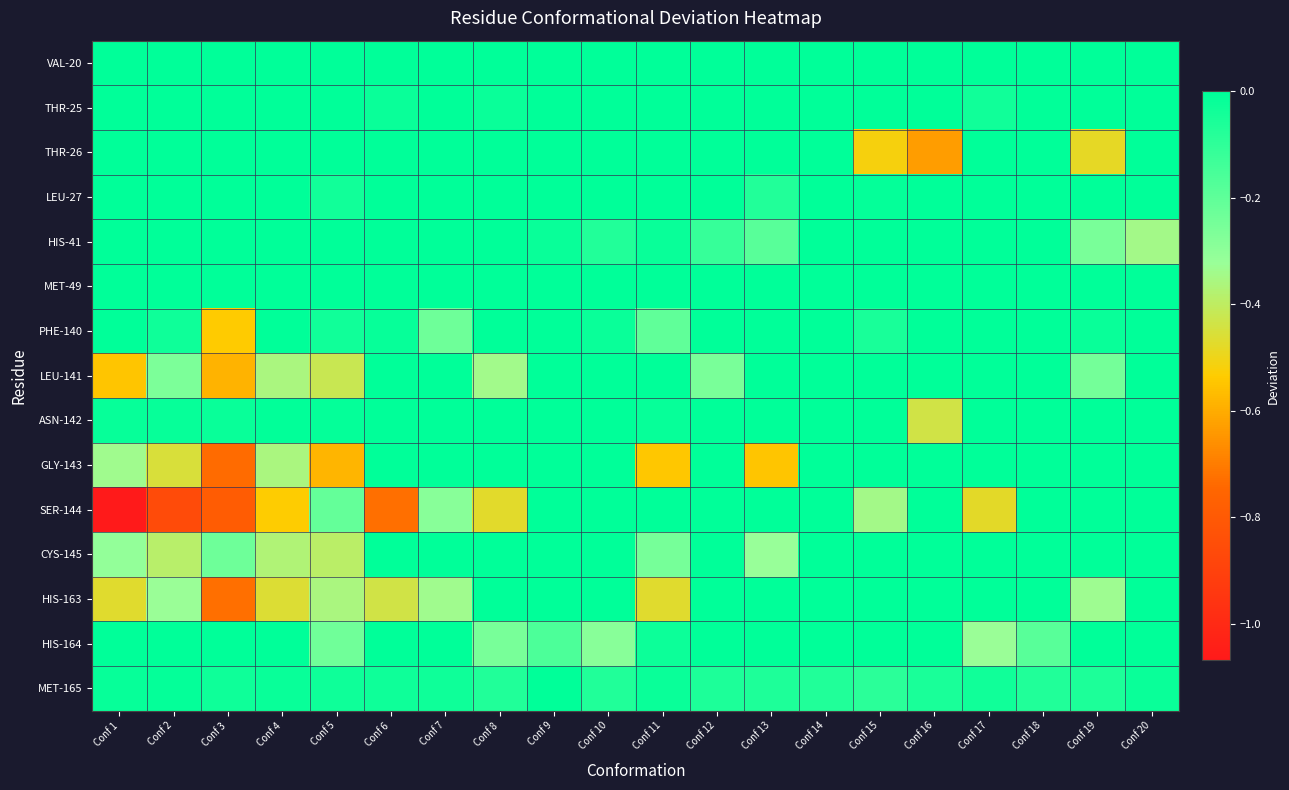

Reading right to left, transcribe all the data shown in this chart.

VAL-20: Conf 20=0.0	Conf 19=0.0	Conf 18=0.0	Conf 17=0.0	Conf 16=0.0	Conf 15=0.0	Conf 14=0.0	Conf 13=0.0	Conf 12=0.0	Conf 11=0.0	Conf 10=0.0	Conf 9=0.0	Conf 8=0.0	Conf 7=0.0	Conf 6=0.0	Conf 5=0.0	Conf 4=0.0	Conf 3=0.0	Conf 2=0.0	Conf 1=0.0
THR-25: Conf 20=0.0	Conf 19=0.0	Conf 18=-0.0	Conf 17=-0.0	Conf 16=0.0	Conf 15=0.0	Conf 14=0.0	Conf 13=0.0	Conf 12=0.0	Conf 11=0.0	Conf 10=0.0	Conf 9=0.0	Conf 8=-0.0	Conf 7=0.0	Conf 6=-0.0	Conf 5=0.0	Conf 4=0.0	Conf 3=0.0	Conf 2=0.0	Conf 1=0.0
THR-26: Conf 20=0.0	Conf 19=-0.5	Conf 18=0.0	Conf 17=0.0	Conf 16=-0.6	Conf 15=-0.5	Conf 14=0.0	Conf 13=0.0	Conf 12=0.0	Conf 11=0.0	Conf 10=0.0	Conf 9=0.0	Conf 8=0.0	Conf 7=0.0	Conf 6=0.0	Conf 5=0.0	Conf 4=0.0	Conf 3=0.0	Conf 2=0.0	Conf 1=0.0
LEU-27: Conf 20=0.0	Conf 19=0.0	Conf 18=0.0	Conf 17=0.0	Conf 16=0.0	Conf 15=-0.0	Conf 14=0.0	Conf 13=-0.1	Conf 12=0.0	Conf 11=0.0	Conf 10=0.0	Conf 9=0.0	Conf 8=0.0	Conf 7=0.0	Conf 6=0.0	Conf 5=-0.0	Conf 4=0.0	Conf 3=0.0	Conf 2=0.0	Conf 1=0.0
HIS-41: Conf 20=-0.3	Conf 19=-0.3	Conf 18=0.0	Conf 17=0.0	Conf 16=0.0	Conf 15=-0.0	Conf 14=0.0	Conf 13=-0.2	Conf 12=-0.1	Conf 11=-0.0	Conf 10=-0.1	Conf 9=-0.0	Conf 8=0.0	Conf 7=0.0	Conf 6=0.0	Conf 5=0.0	Conf 4=0.0	Conf 3=0.0	Conf 2=0.0	Conf 1=0.0
MET-49: Conf 20=0.0	Conf 19=-0.0	Conf 18=0.0	Conf 17=0.0	Conf 16=0.0	Conf 15=0.0	Conf 14=0.0	Conf 13=0.0	Conf 12=0.0	Conf 11=0.0	Conf 10=0.0	Conf 9=0.0	Conf 8=0.0	Conf 7=0.0	Conf 6=0.0	Conf 5=0.0	Conf 4=0.0	Conf 3=0.0	Conf 2=0.0	Conf 1=0.0
PHE-140: Conf 20=0.0	Conf 19=-0.0	Conf 18=0.0	Conf 17=0.0	Conf 16=0.0	Conf 15=-0.1	Conf 14=0.0	Conf 13=0.0	Conf 12=0.0	Conf 11=-0.2	Conf 10=-0.0	Conf 9=0.0	Conf 8=0.0	Conf 7=-0.2	Conf 6=-0.0	Conf 5=-0.0	Conf 4=0.0	Conf 3=-0.5	Conf 2=-0.0	Conf 1=0.0
LEU-141: Conf 20=0.0	Conf 19=-0.2	Conf 18=0.0	Conf 17=0.0	Conf 16=0.0	Conf 15=0.0	Conf 14=0.0	Conf 13=0.0	Conf 12=-0.3	Conf 11=0.0	Conf 10=0.0	Conf 9=0.0	Conf 8=-0.3	Conf 7=0.0	Conf 6=0.0	Conf 5=-0.4	Conf 4=-0.4	Conf 3=-0.6	Conf 2=-0.3	Conf 1=-0.5
ASN-142: Conf 20=0.0	Conf 19=0.0	Conf 18=0.0	Conf 17=0.0	Conf 16=-0.4	Conf 15=0.0	Conf 14=0.0	Conf 13=0.0	Conf 12=0.0	Conf 11=-0.0	Conf 10=0.0	Conf 9=0.0	Conf 8=0.0	Conf 7=0.0	Conf 6=0.0	Conf 5=-0.0	Conf 4=-0.0	Conf 3=-0.0	Conf 2=-0.0	Conf 1=-0.0
GLY-143: Conf 20=0.0	Conf 19=0.0	Conf 18=0.0	Conf 17=0.0	Conf 16=0.0	Conf 15=0.0	Conf 14=0.0	Conf 13=-0.5	Conf 12=0.0	Conf 11=-0.5	Conf 10=0.0	Conf 9=0.0	Conf 8=0.0	Conf 7=0.0	Conf 6=0.0	Conf 5=-0.6	Conf 4=-0.4	Conf 3=-0.7	Conf 2=-0.5	Conf 1=-0.3
SER-144: Conf 20=0.0	Conf 19=0.0	Conf 18=0.0	Conf 17=-0.5	Conf 16=0.0	Conf 15=-0.3	Conf 14=0.0	Conf 13=0.0	Conf 12=0.0	Conf 11=0.0	Conf 10=0.0	Conf 9=0.0	Conf 8=-0.5	Conf 7=-0.3	Conf 6=-0.7	Conf 5=-0.2	Conf 4=-0.5	Conf 3=-0.8	Conf 2=-0.9	Conf 1=-1.1
CYS-145: Conf 20=0.0	Conf 19=0.0	Conf 18=0.0	Conf 17=0.0	Conf 16=0.0	Conf 15=0.0	Conf 14=0.0	Conf 13=-0.3	Conf 12=0.0	Conf 11=-0.2	Conf 10=0.0	Conf 9=0.0	Conf 8=0.0	Conf 7=0.0	Conf 6=0.0	Conf 5=-0.4	Conf 4=-0.4	Conf 3=-0.2	Conf 2=-0.4	Conf 1=-0.3
HIS-163: Conf 20=0.0	Conf 19=-0.3	Conf 18=0.0	Conf 17=0.0	Conf 16=0.0	Conf 15=0.0	Conf 14=0.0	Conf 13=0.0	Conf 12=0.0	Conf 11=-0.5	Conf 10=0.0	Conf 9=0.0	Conf 8=0.0	Conf 7=-0.3	Conf 6=-0.4	Conf 5=-0.4	Conf 4=-0.5	Conf 3=-0.7	Conf 2=-0.3	Conf 1=-0.5
HIS-164: Conf 20=0.0	Conf 19=0.0	Conf 18=-0.2	Conf 17=-0.3	Conf 16=0.0	Conf 15=0.0	Conf 14=0.0	Conf 13=0.0	Conf 12=0.0	Conf 11=-0.0	Conf 10=-0.3	Conf 9=-0.2	Conf 8=-0.3	Conf 7=0.0	Conf 6=0.0	Conf 5=-0.2	Conf 4=0.0	Conf 3=0.0	Conf 2=0.0	Conf 1=0.0
MET-165: Conf 20=-0.0	Conf 19=-0.1	Conf 18=-0.1	Conf 17=-0.0	Conf 16=-0.1	Conf 15=-0.1	Conf 14=-0.1	Conf 13=-0.1	Conf 12=-0.1	Conf 11=-0.0	Conf 10=-0.1	Conf 9=-0.0	Conf 8=-0.1	Conf 7=-0.0	Conf 6=-0.0	Conf 5=-0.0	Conf 4=-0.0	Conf 3=-0.0	Conf 2=-0.0	Conf 1=-0.0